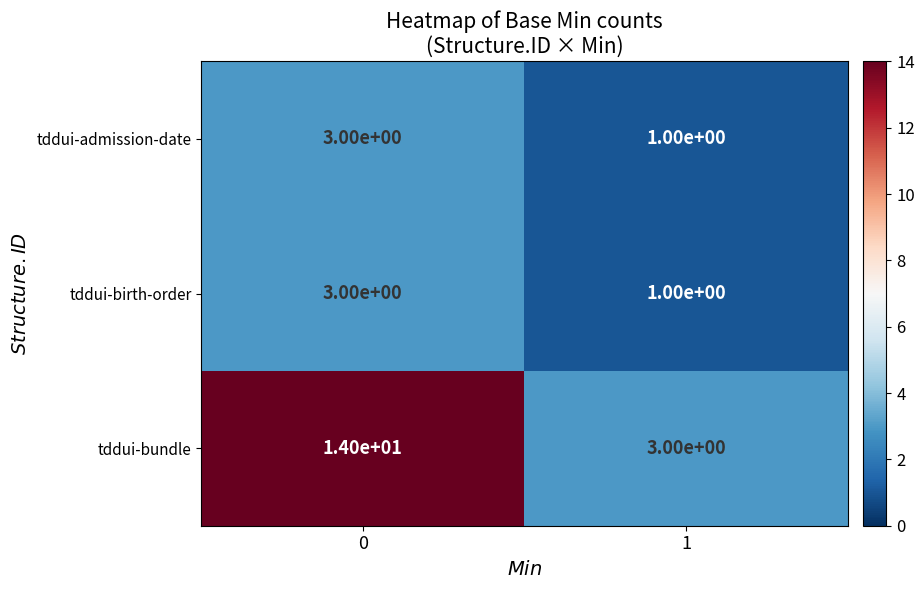

What is the sum of the tddui-admission-date values at 0 and 1?

4